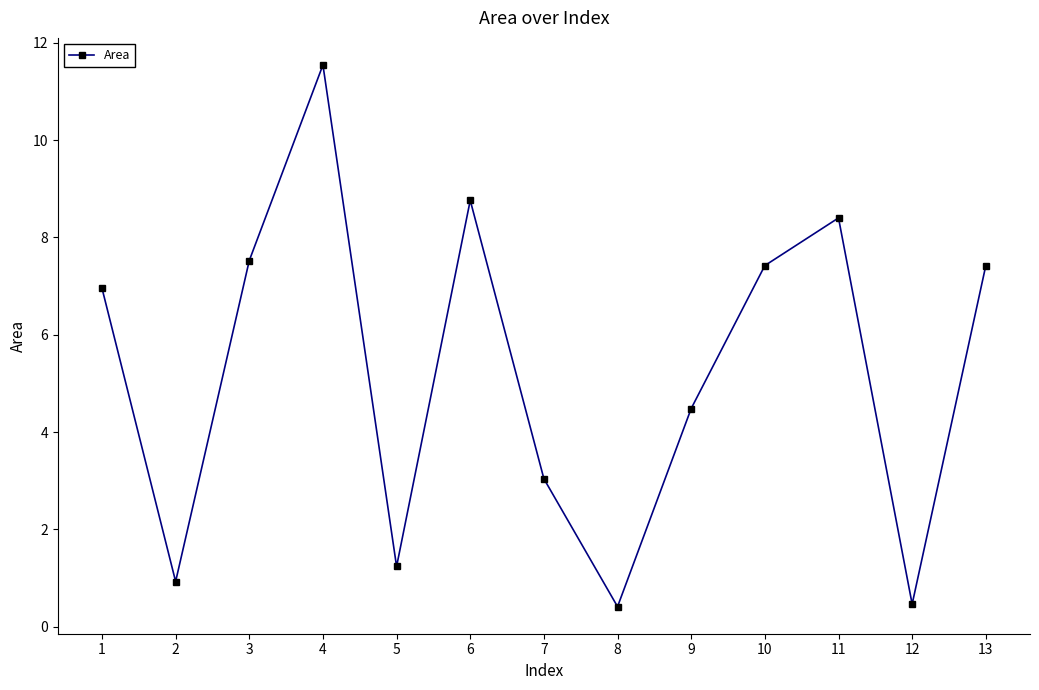

What is the minimum value shown in the chart?

0.4